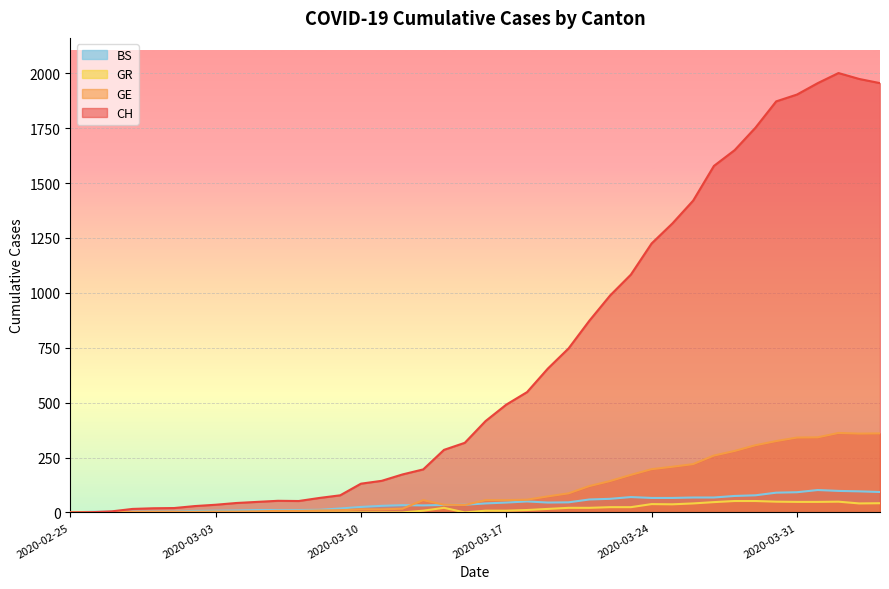

What position from the left is 2020-03-14?

19